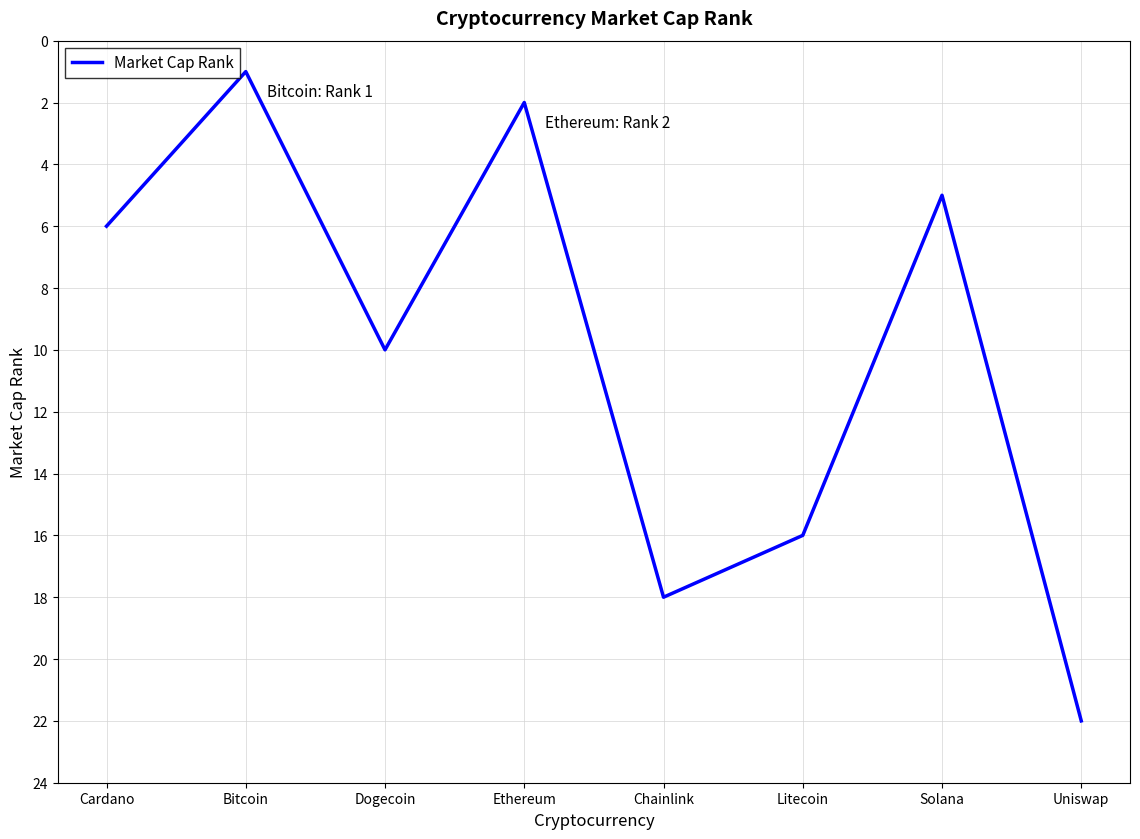

True or false: there are more than 1 points higher than both neighbors.

True